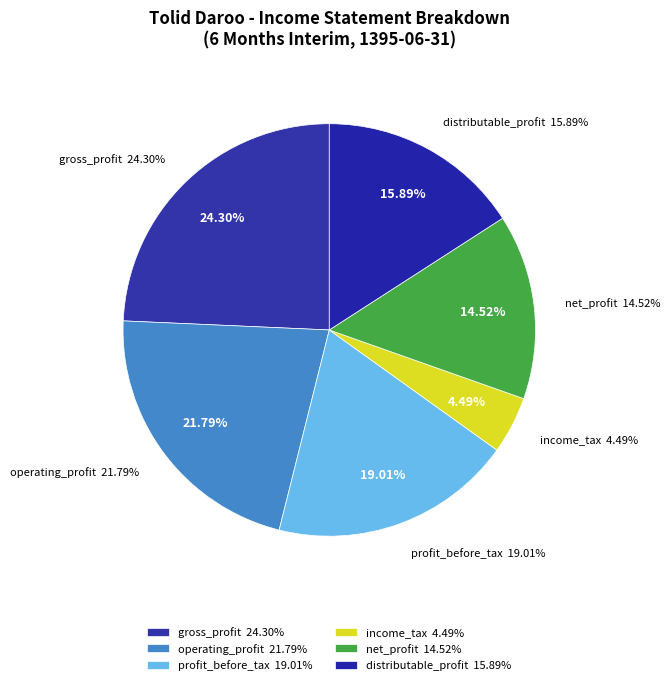

What percentage is the income_tax slice, to the nearest percent?

4%